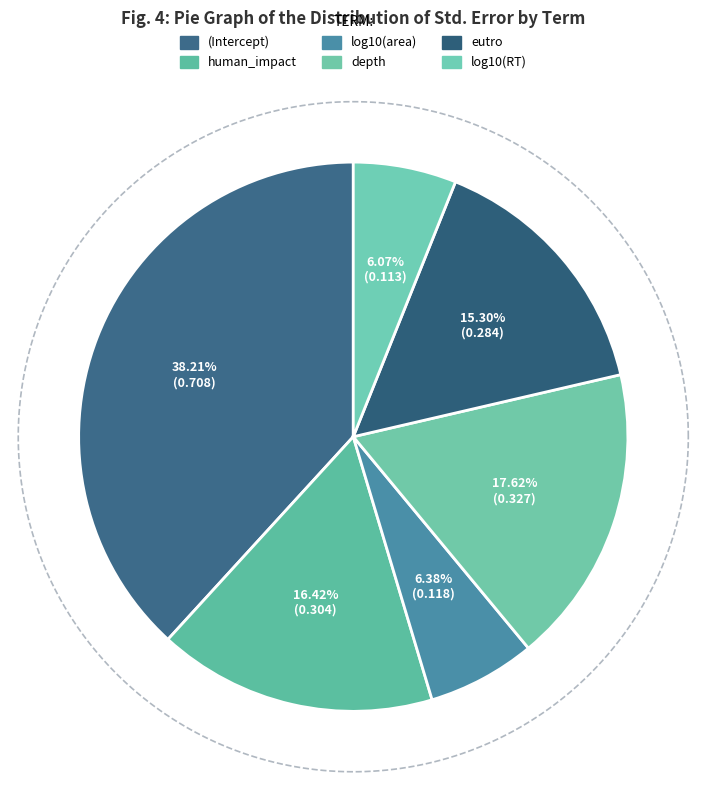

What percentage is the depth slice, to the nearest percent?

18%